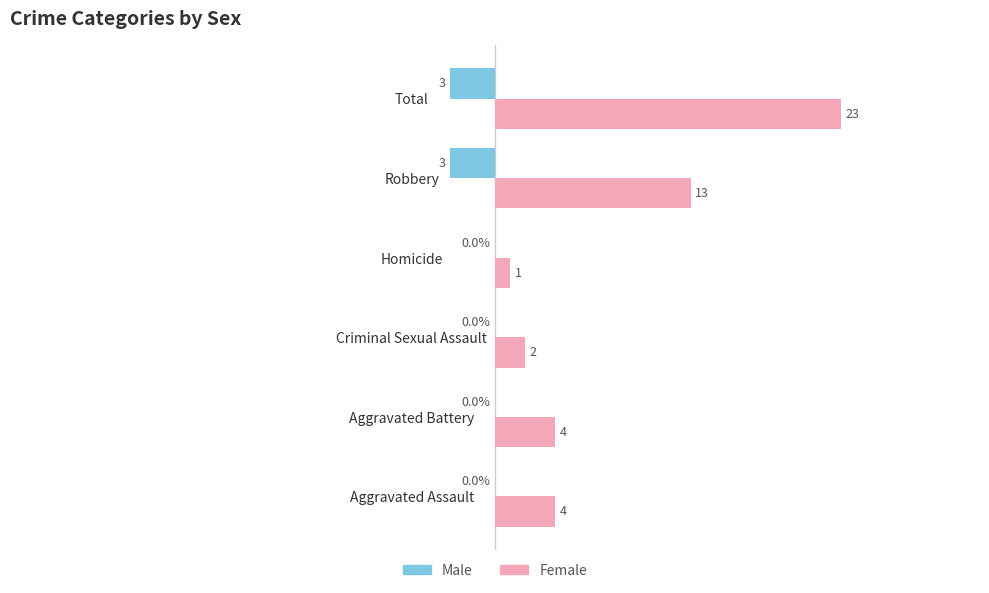

Where is Female nearest to the value 12?

Robbery